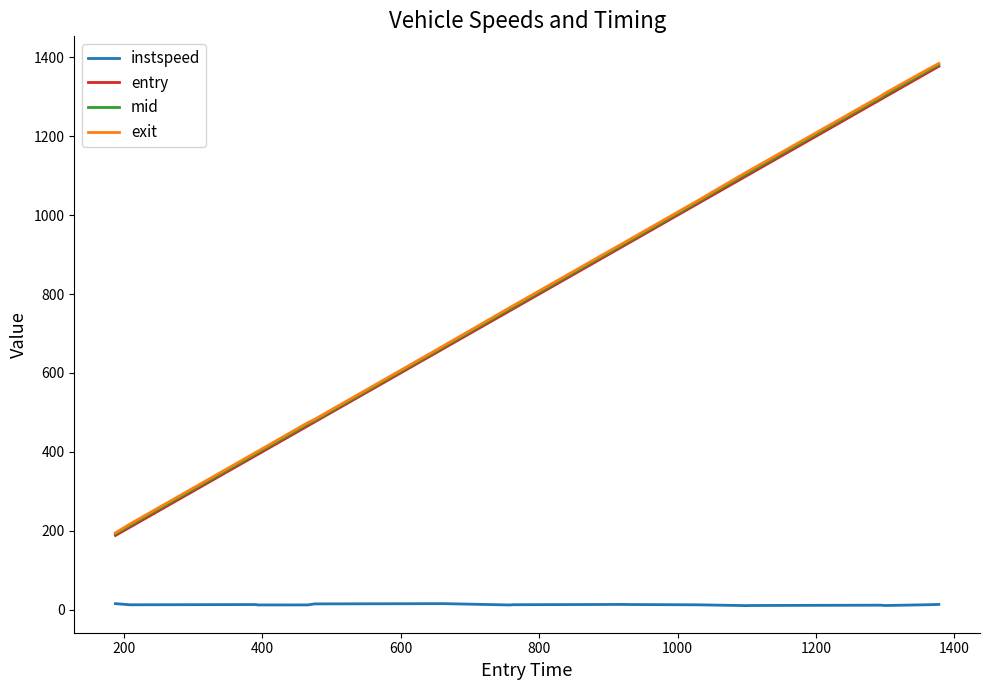

How many values in the mid series exceed 932?

10